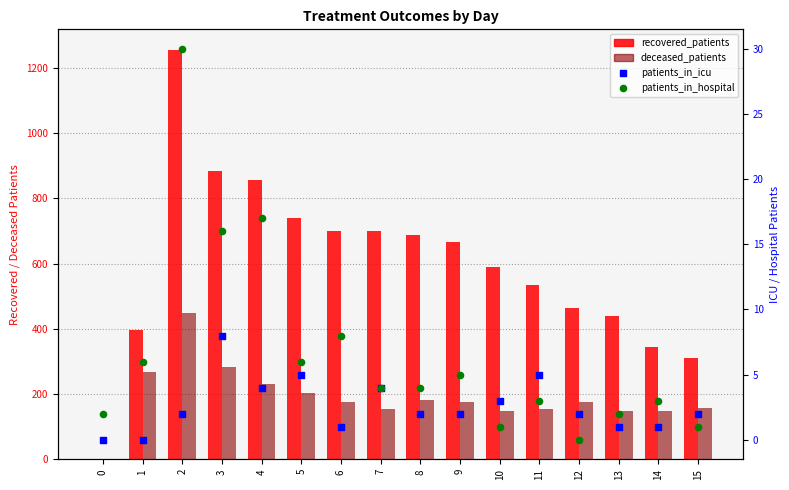

Which series has the widest spread of Y values?

recovered_patients